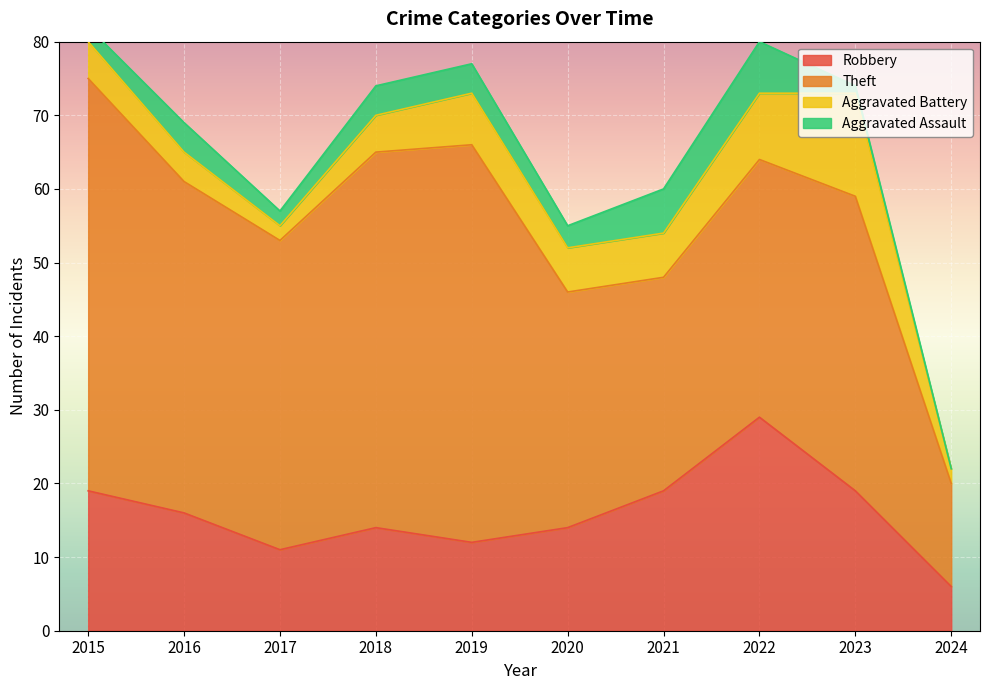

Is it true that Aggravated Battery equals 2 at 2017?

True